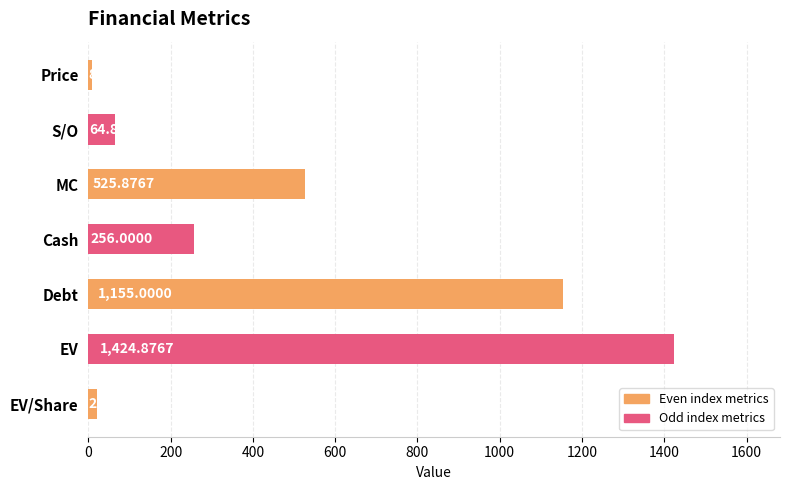

What is the greatest value displayed?

1424.9